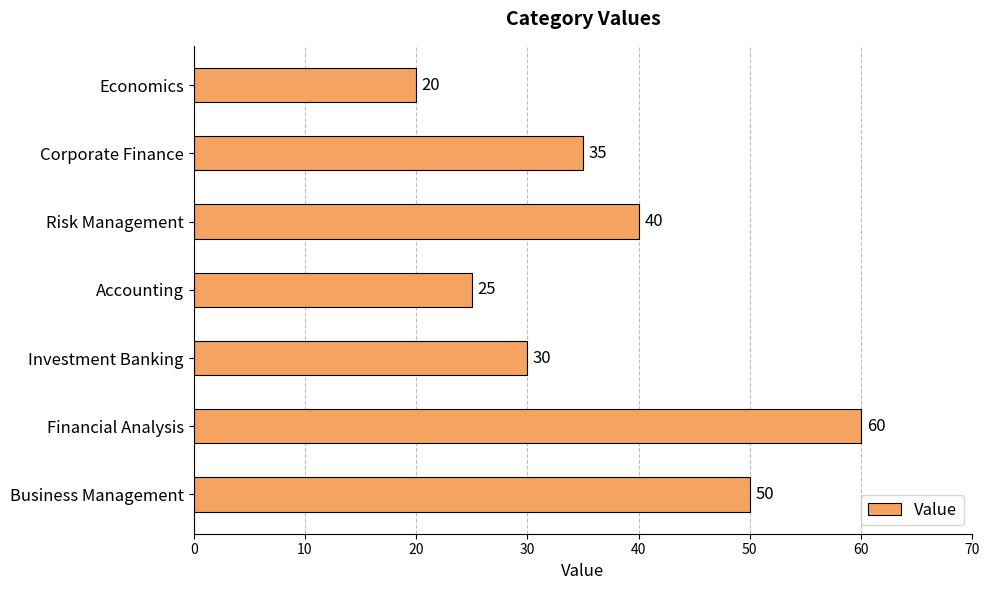

Where is the data nearest to the value 40?

Risk Management